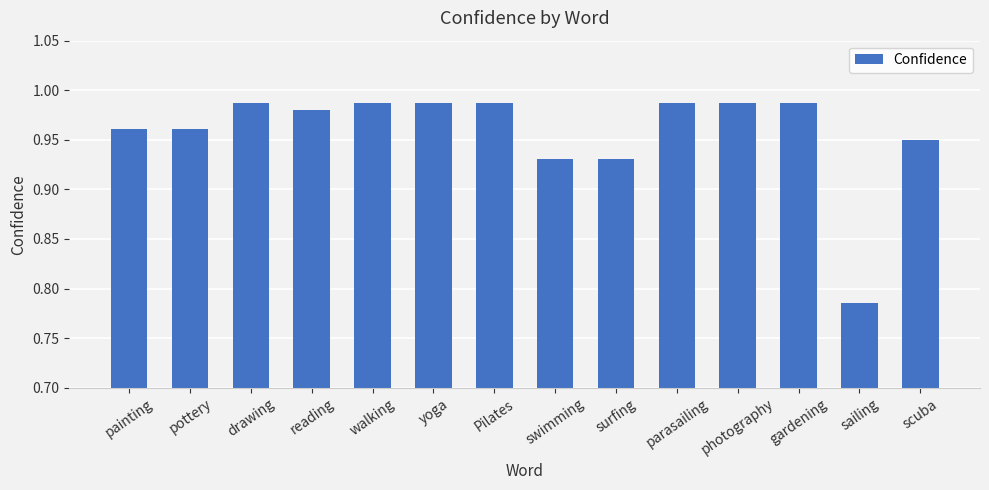

True or false: the data shows 1.3 at photography.

False